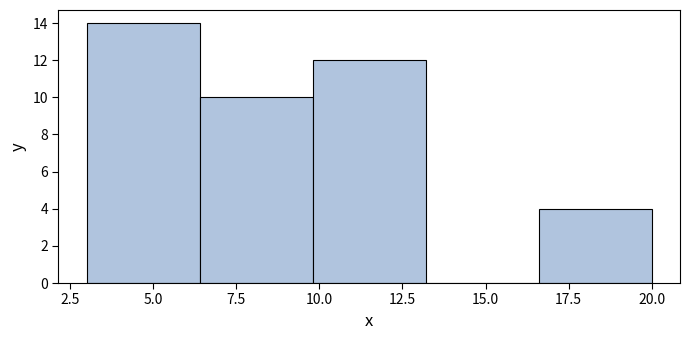

Reading left to right, list every bar in this chart as the range it spans on the x-axis followed by its height. Neither the bar edges nor the heights are printed on the chart, so give them approximately, as read against the axes.

3.0 to 6.4: 14
6.4 to 9.8: 10
9.8 to 13.2: 12
13.2 to 16.6: 0
16.6 to 20.0: 4